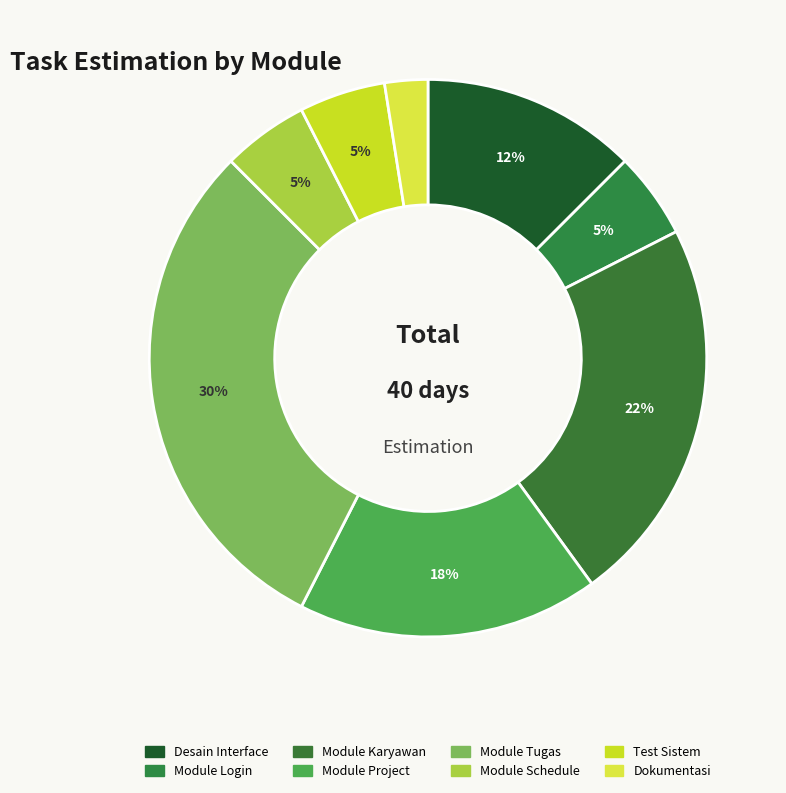

Does Module Login represent more than half of the total?

No